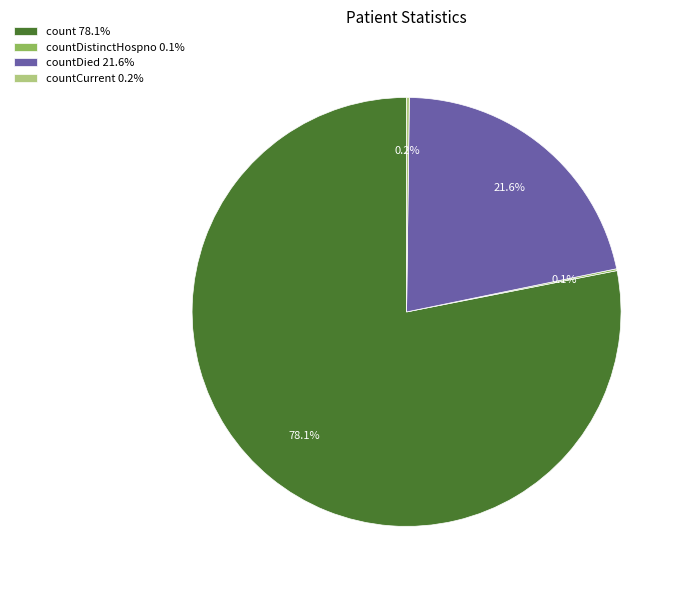

Is there any slice that represents more than half of the pie?

Yes